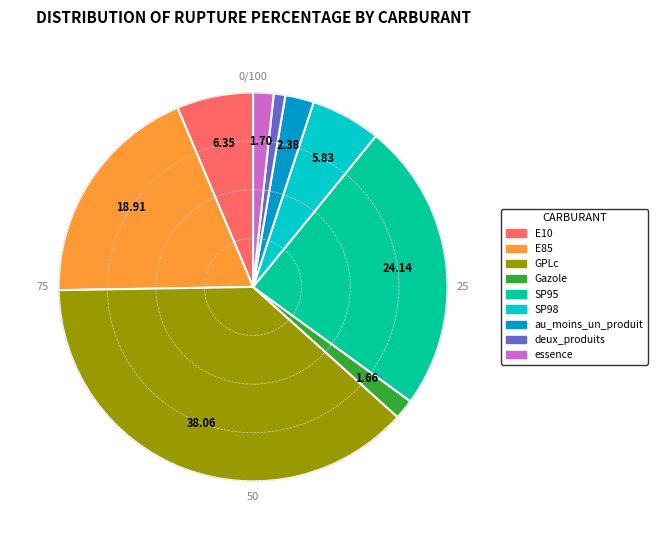

Does SP95 represent more than half of the total?

No